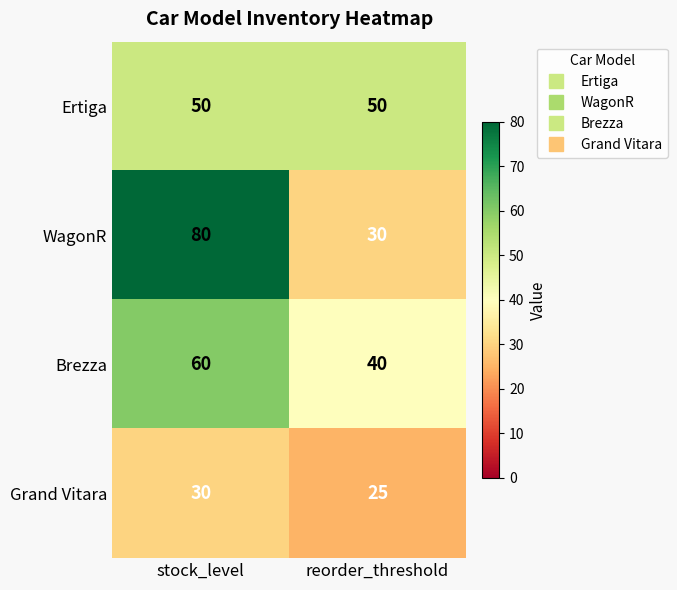

Which category has the highest value across all series?

stock_level